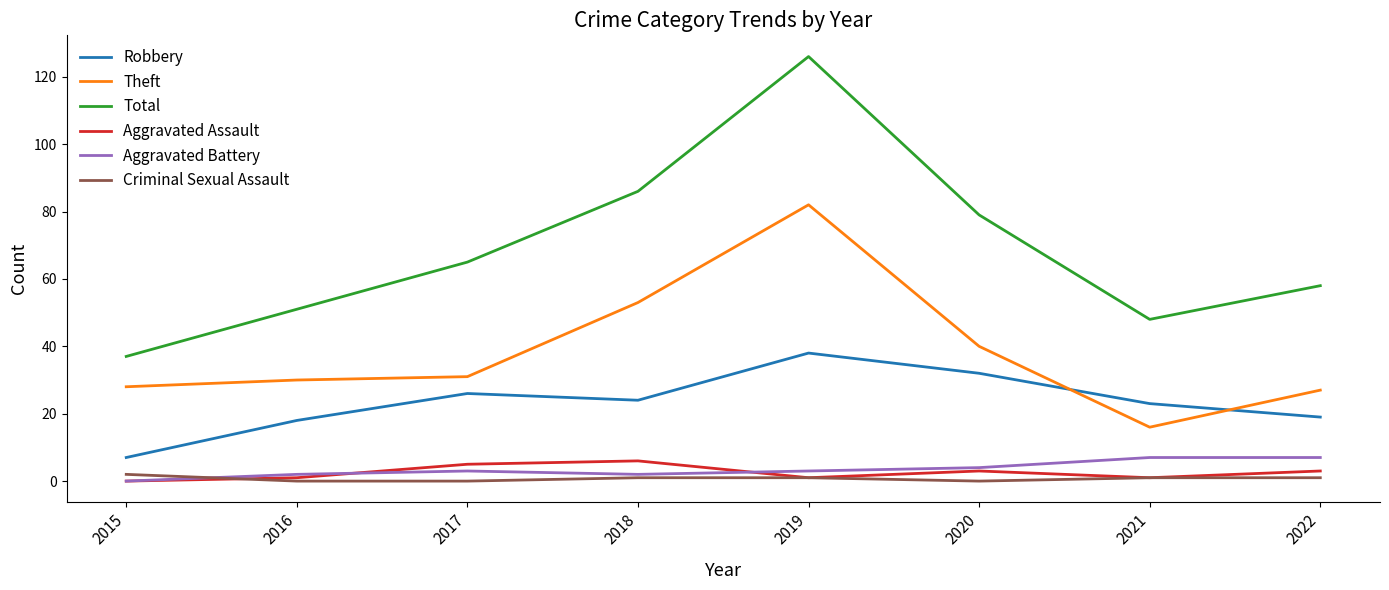

How many categories are shown in the chart?

8